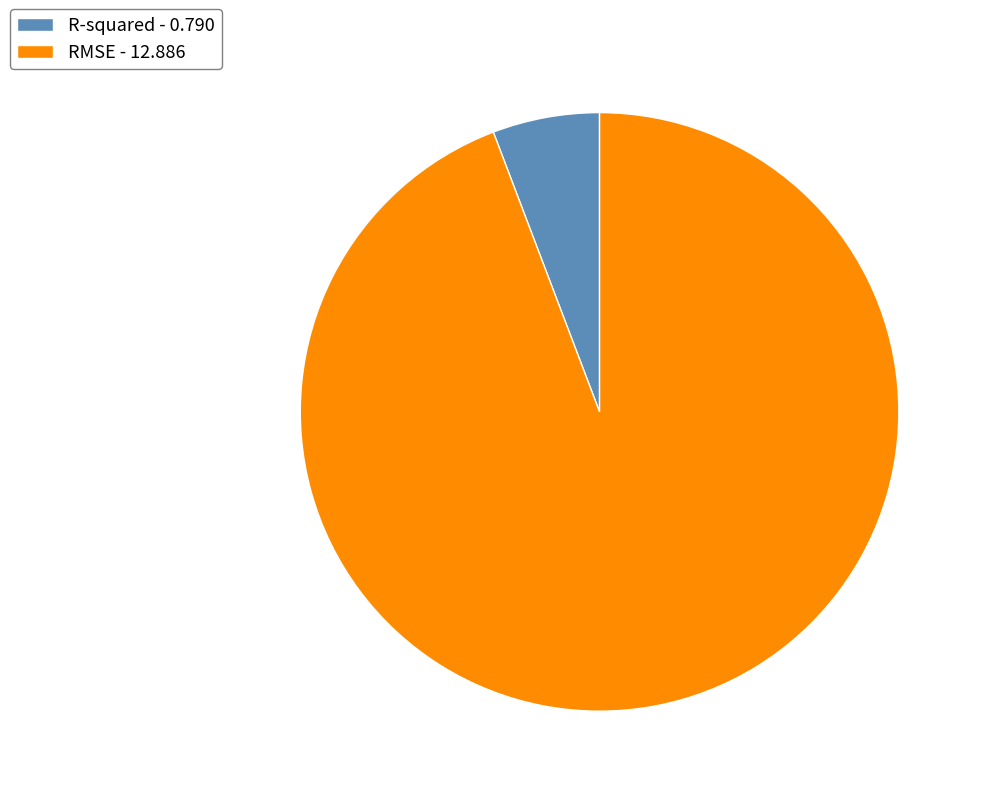

How many segments does this pie chart have?

2